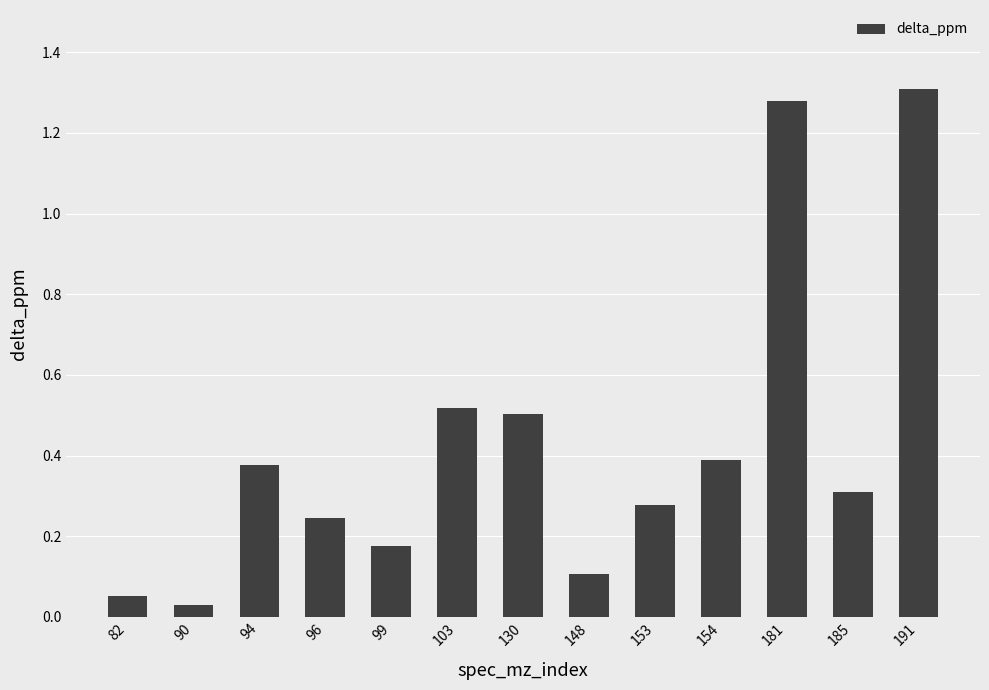

Which label corresponds to the largest value in the chart?

191